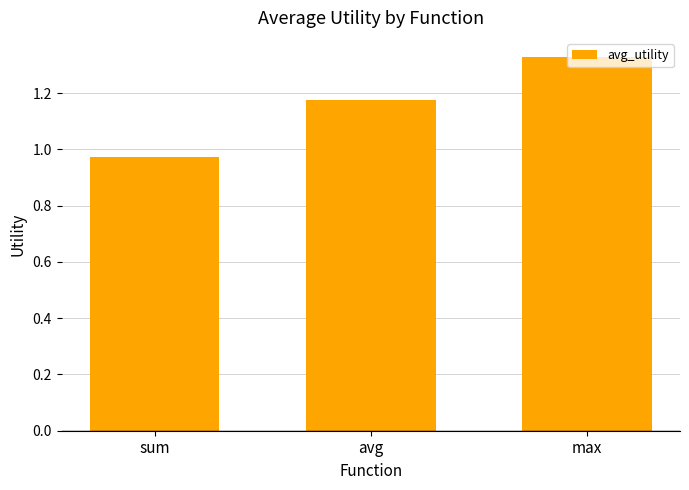

Which has a higher value, max or avg?

max